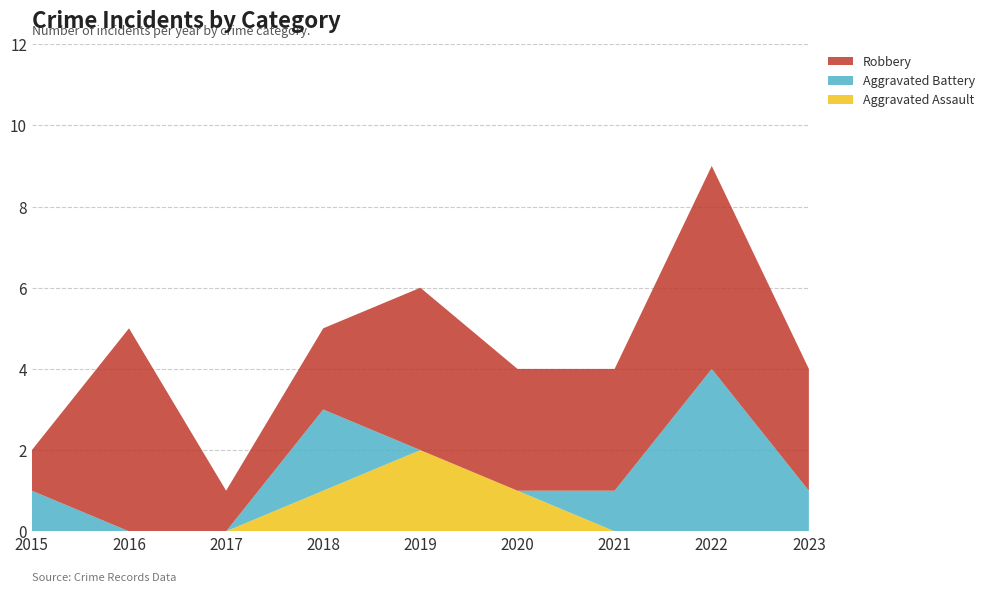

Reading right to left, list all the values displayed in this chart.

Aggravated Assault: 2023=0	2022=0	2021=0	2020=1	2019=2	2018=1	2017=0	2016=0	2015=0
Aggravated Battery: 2023=1	2022=4	2021=1	2020=0	2019=0	2018=2	2017=0	2016=0	2015=1
Robbery: 2023=3	2022=5	2021=3	2020=3	2019=4	2018=2	2017=1	2016=5	2015=1